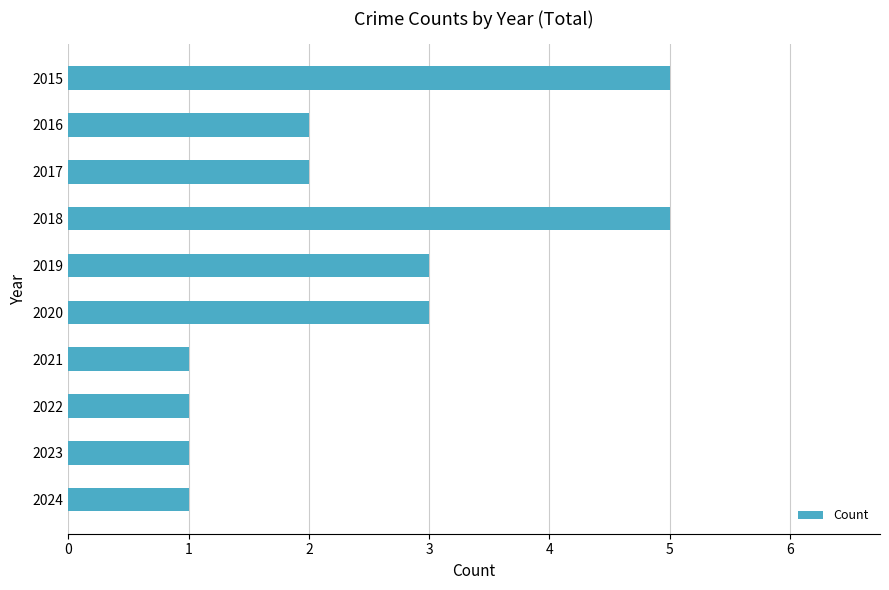

How many data points does each series have?

10